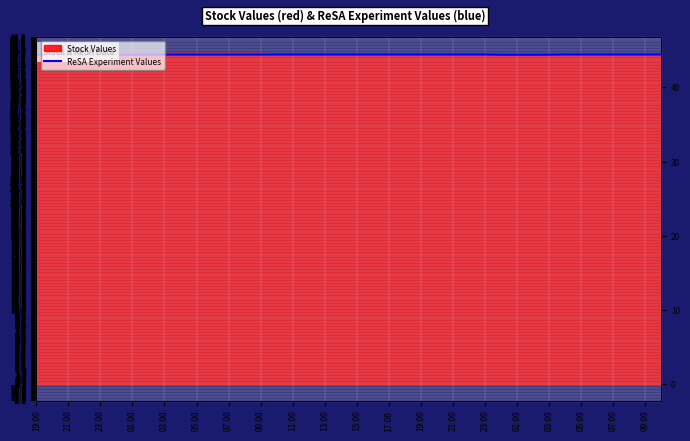

Reading left to right, transcribe all the data shown in this chart.

44.4	44.4	44.4	44.4	44.4	44.4	44.4	44.4	44.4	44.4	44.4	44.4	44.4	44.4	44.4	44.4	44.4	44.4	44.4	44.4	44.4	44.4	44.4	44.4	44.4	44.4	44.4	44.4	44.4	44.4	44.4	44.4	44.4	44.4	44.4	44.4	44.4	44.4	44.4	44.4